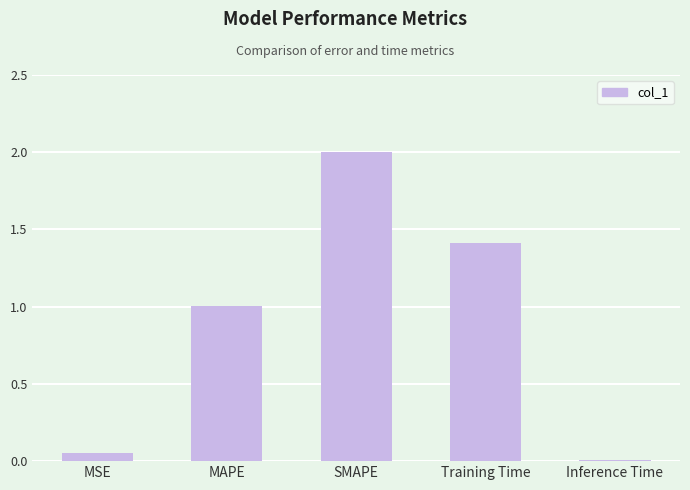

What is the change in value from SMAPE to Inference Time?

-2.0